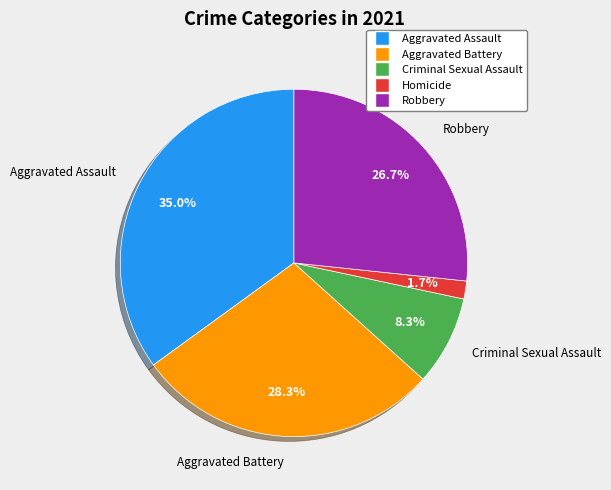

How much of the chart is everything except Aggravated Assault?

65.0%